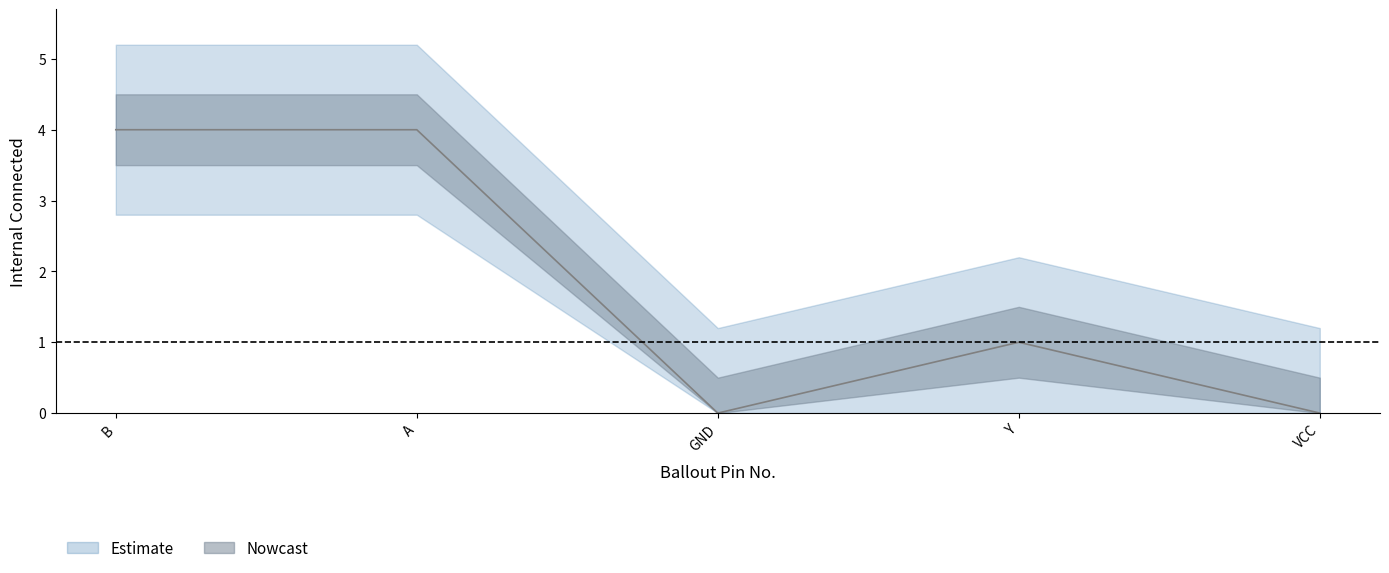

True or false: there are more than 0 points higher than both neighbors.

True